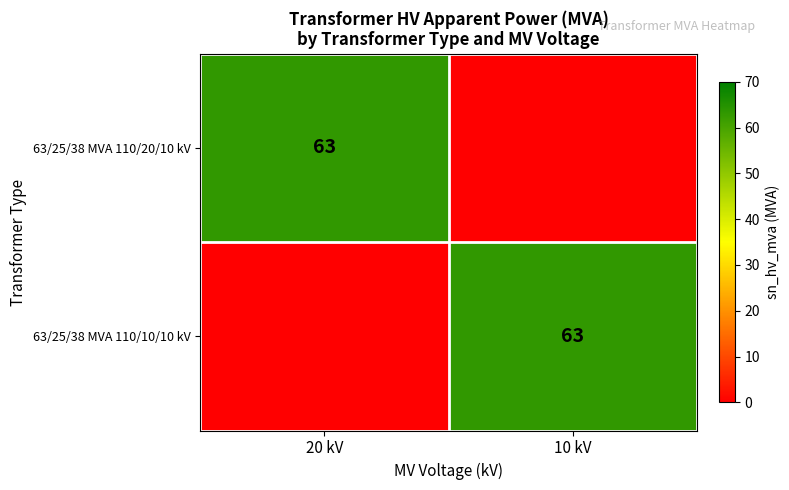

True or false: 63/25/38 MVA 110/10/10 kV has a value of 63 at 10 kV.

True